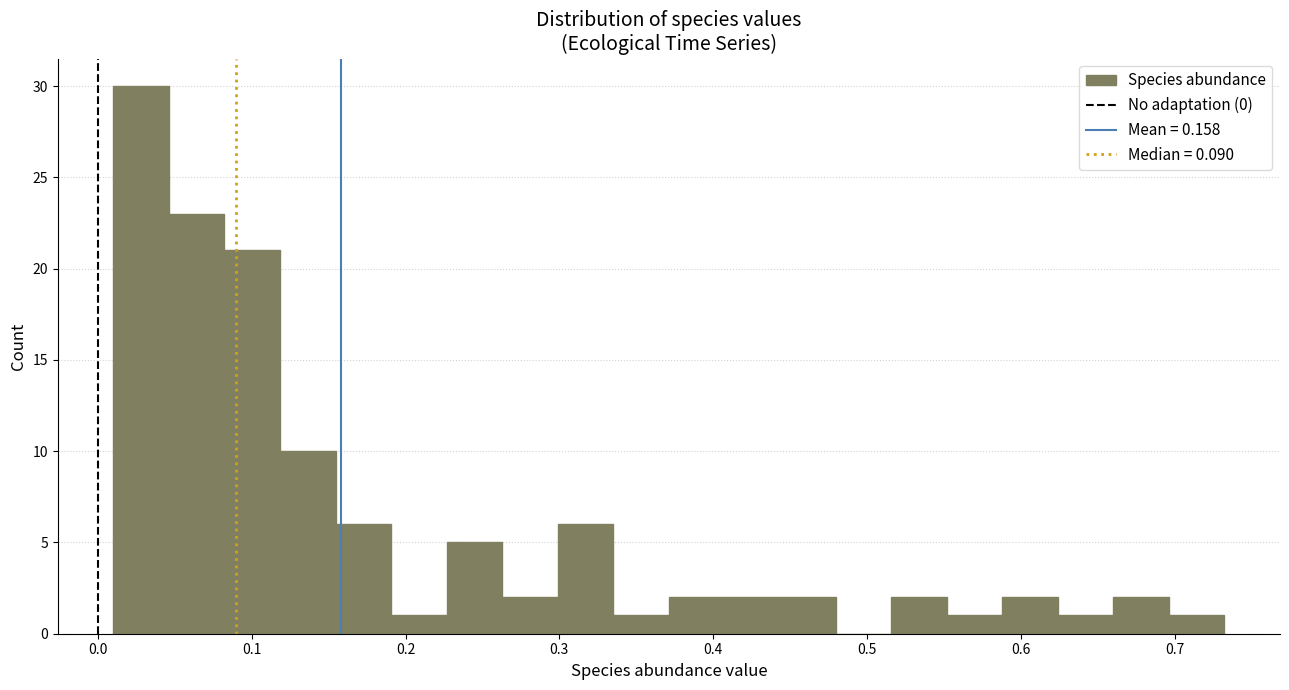

Read against the x-axis, roughly where is the centre of the tallest bar?

0.03